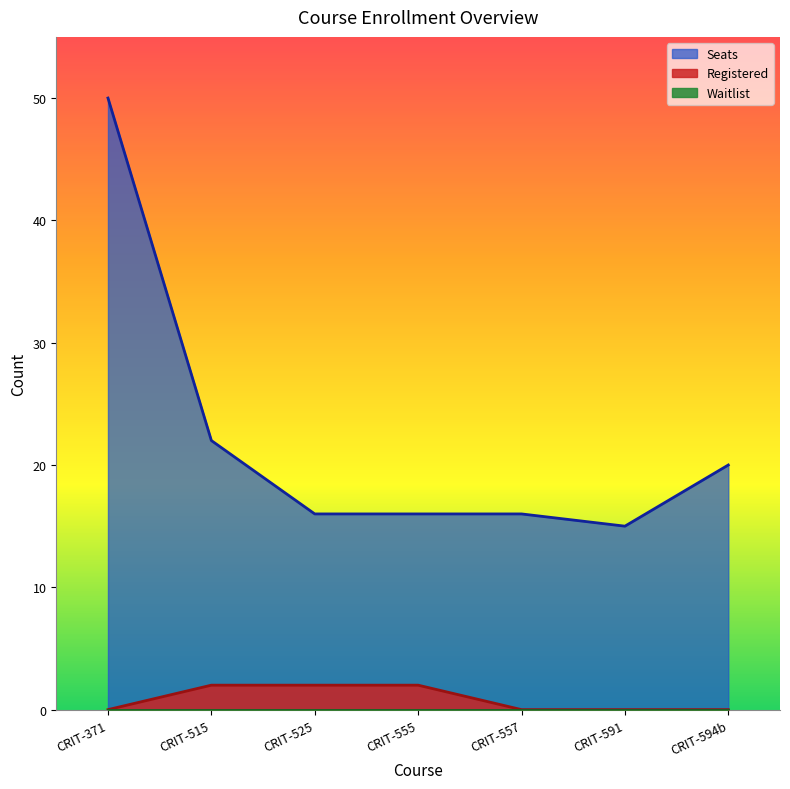

Reading left to right, transcribe all the data shown in this chart.

Seats: 50	22	16	16	16	15	20
Registered: 0	2	2	2	0	0	0